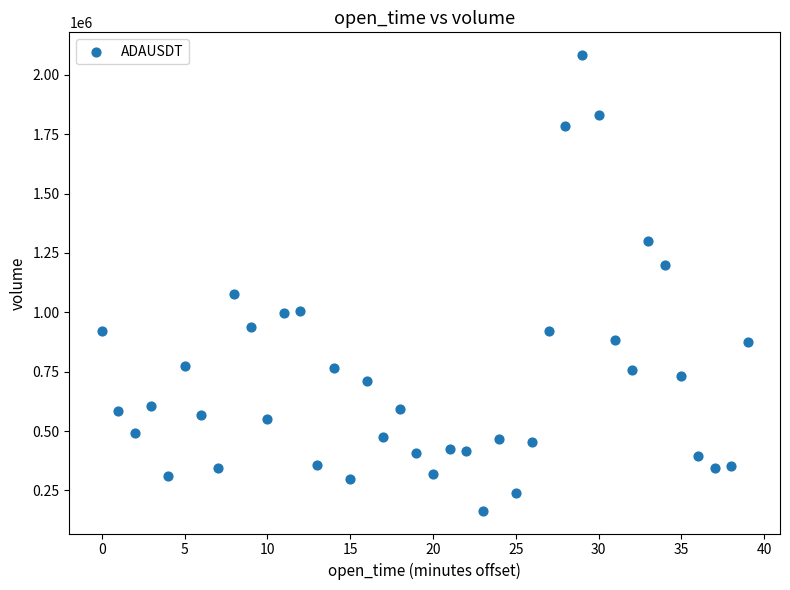

What Y value in the scatter plot is closest to 1123905?

1078627